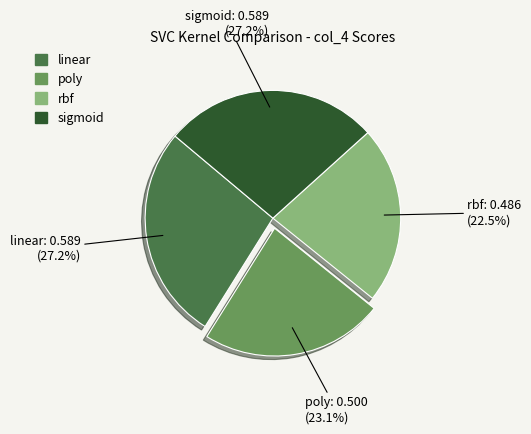

To the nearest percent, what percentage of the pie is poly?

23%